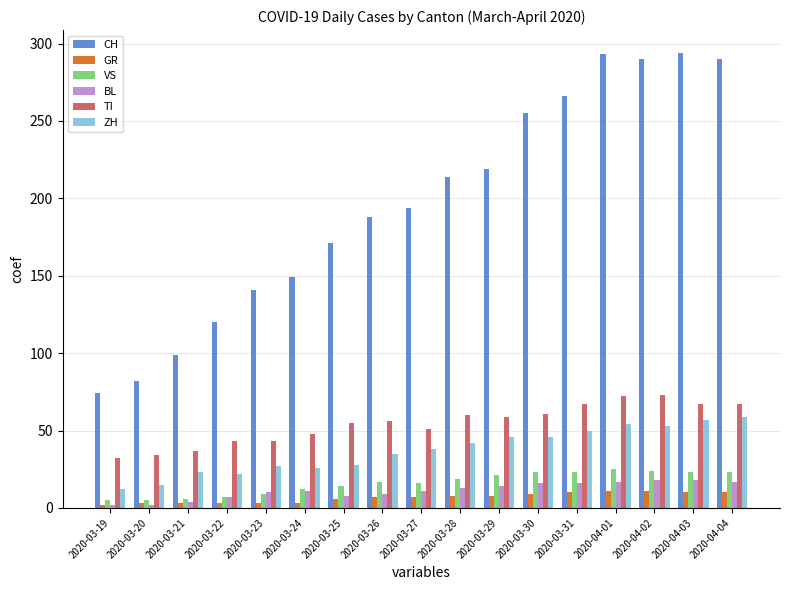

At how many categories does at least one series exceed 135?

13